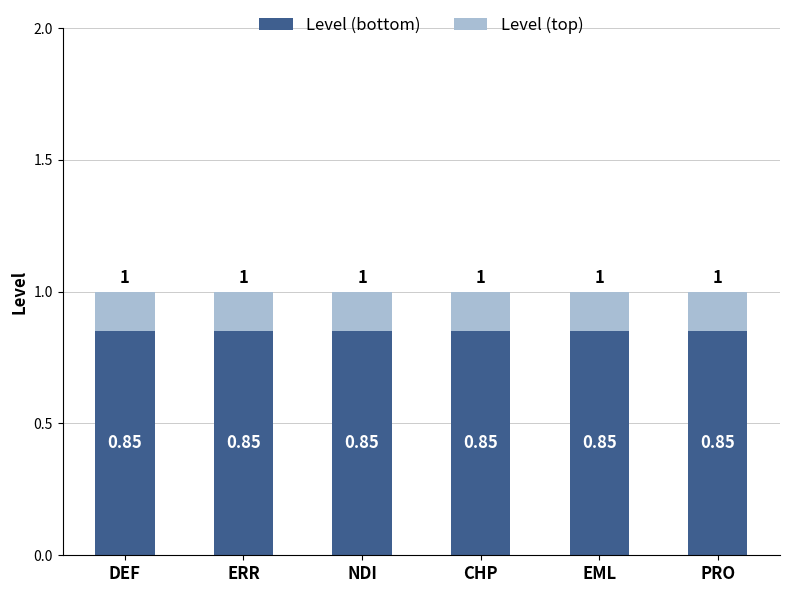

What is the total value across all series at NDI?

1.0